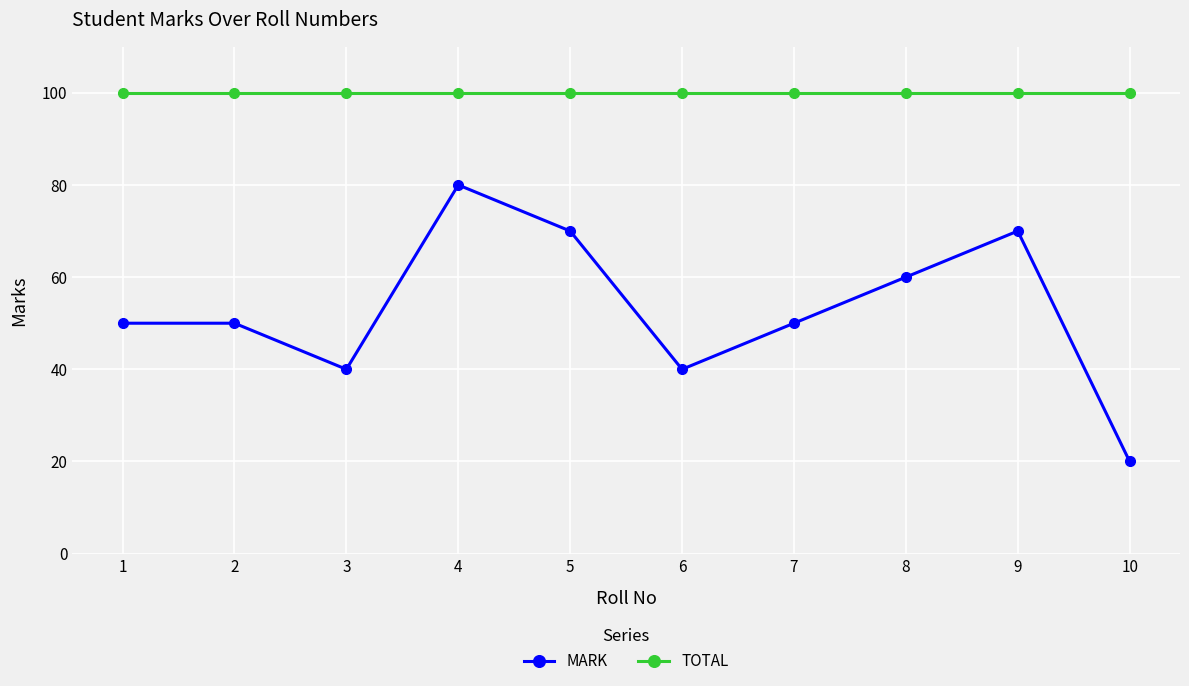

What is the value of the MARK point at the 2nd from the left?

50